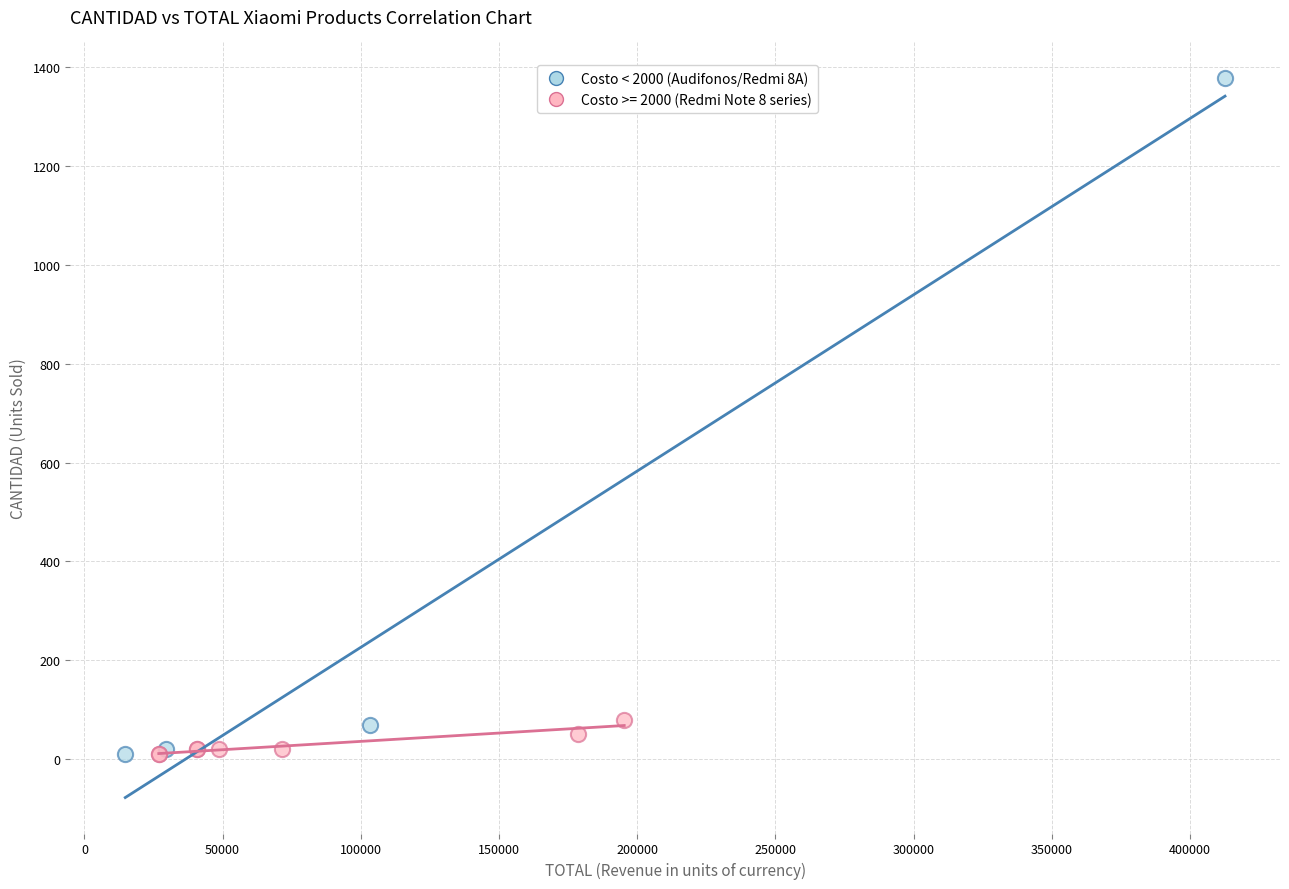

Which series has the largest Y range (max minus min)?

Costo < 2000 (Audifonos/Redmi 8A)